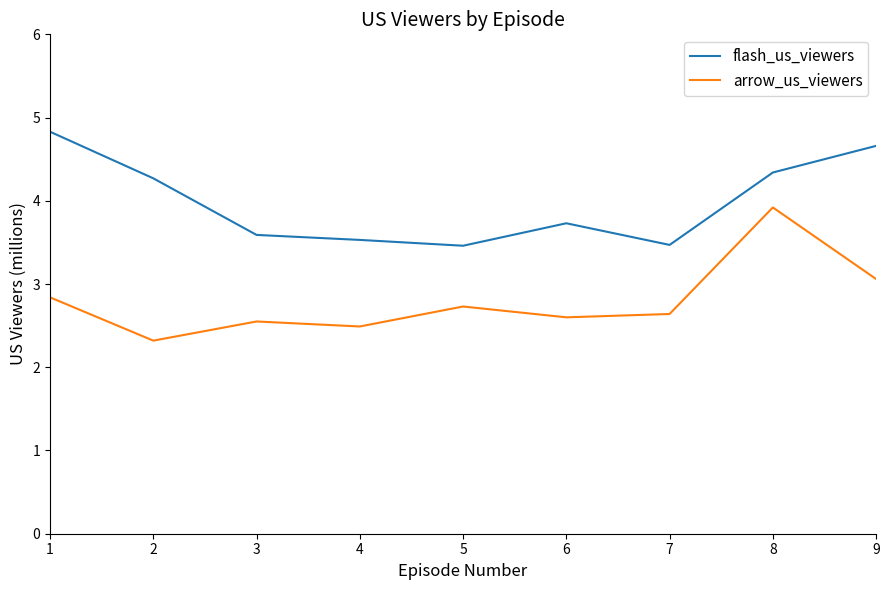

The flash_us_viewers series shows 4.8 at 1. True or false?

True